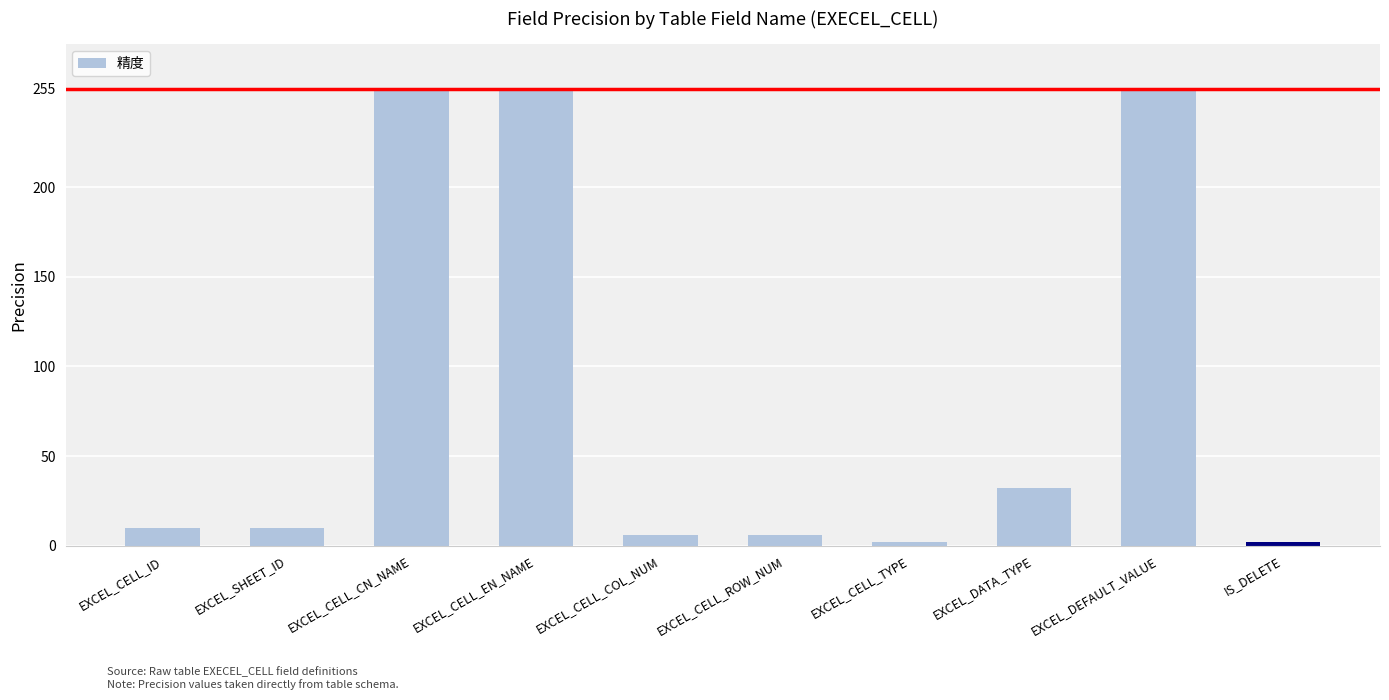

How many data points does each series have?

10